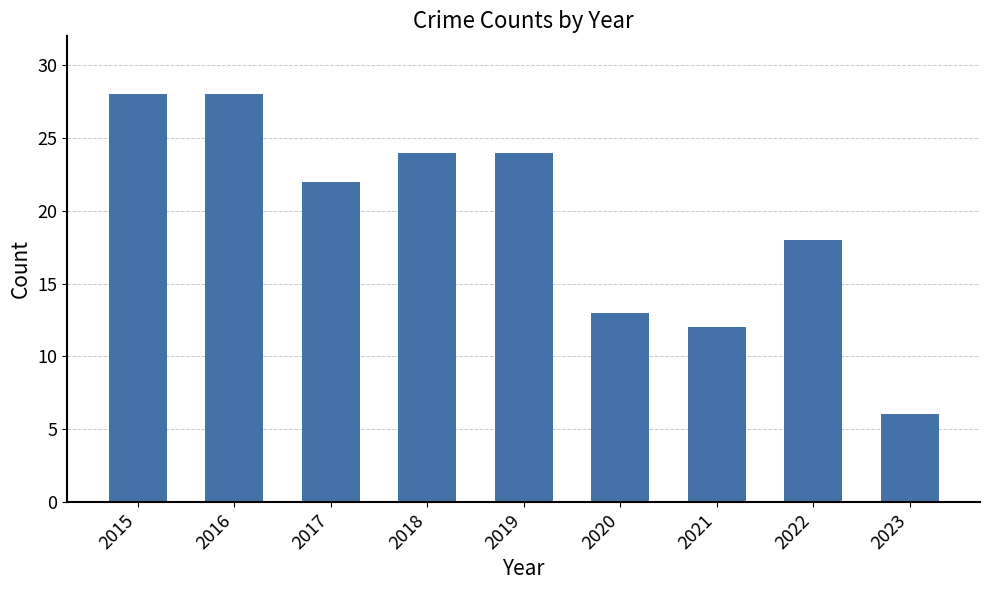

What is the sum of all values?

175